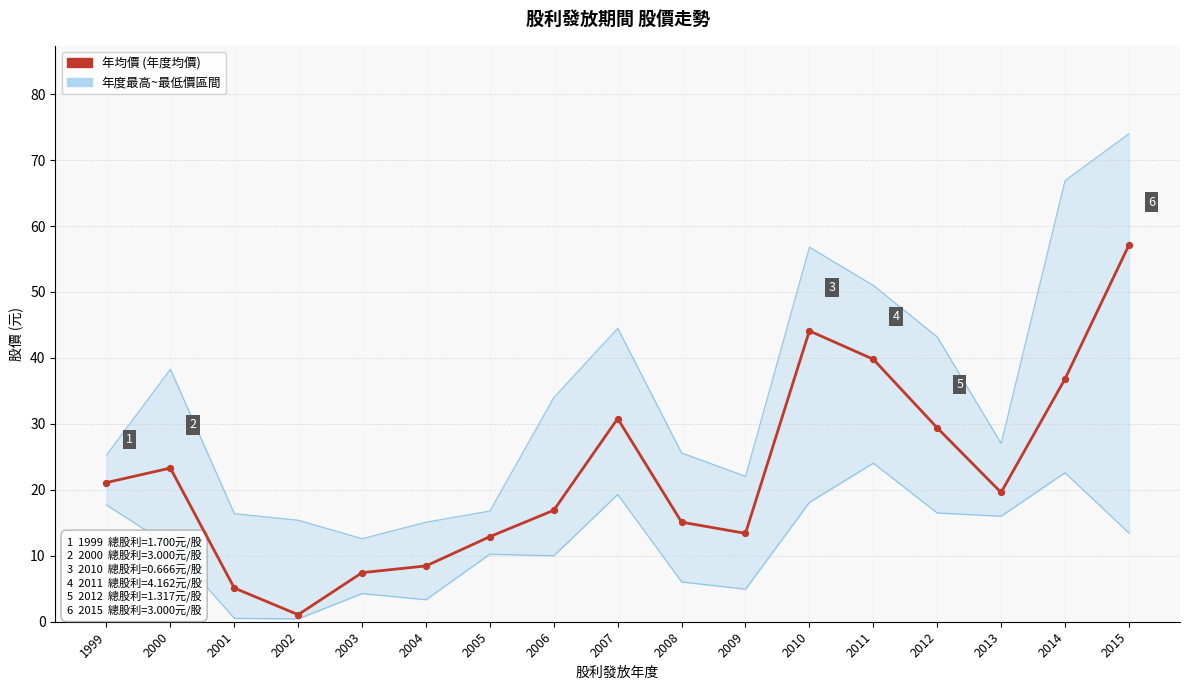

What is the total value across all series at 1999?

64.1